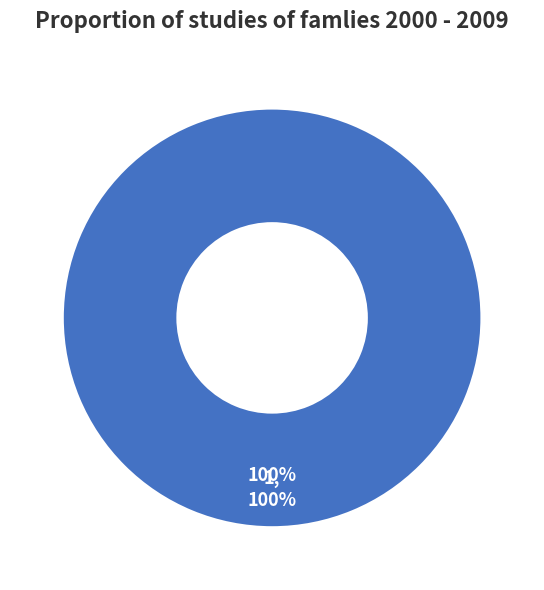

Is it true that 1 is 92% of the pie?

False